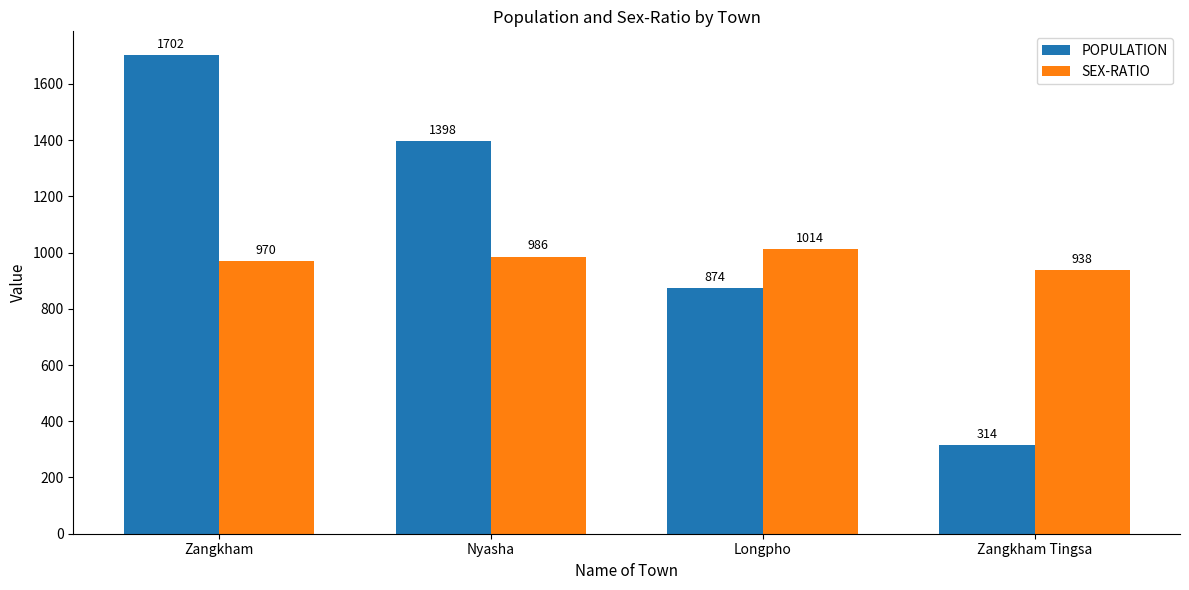

What are all the series names shown in the legend?

POPULATION, SEX-RATIO